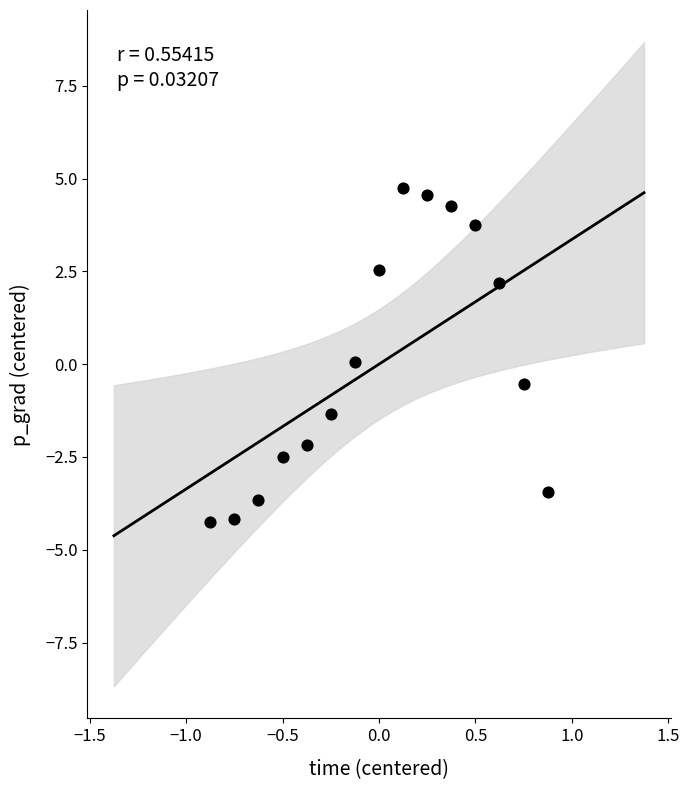

What is the range of X values (max minus min)?

1.8